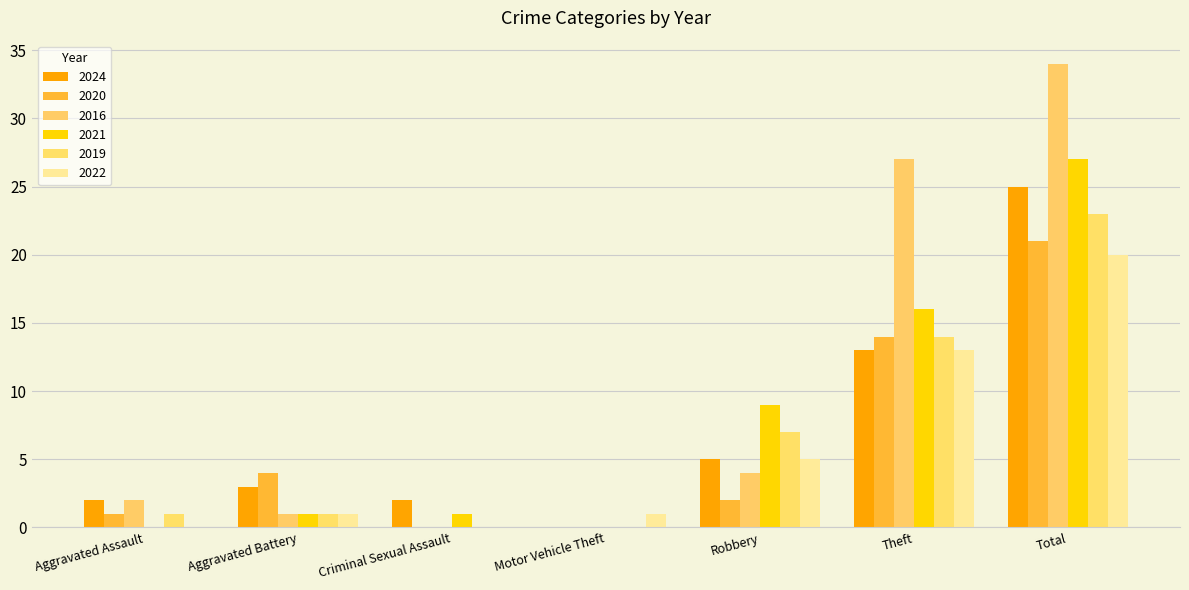

How many groups of bars are there?

7